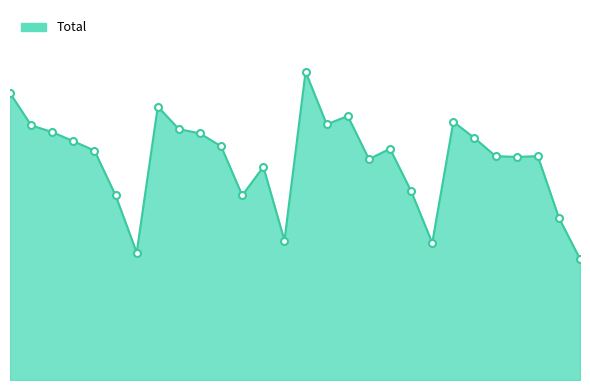

Is this an area chart (filled region under the line)?

Yes